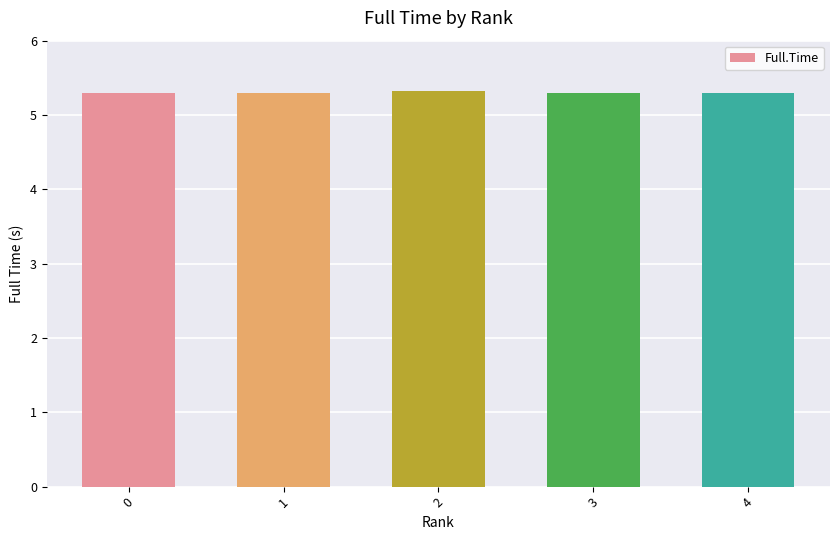

What is the sum of all values?

26.5